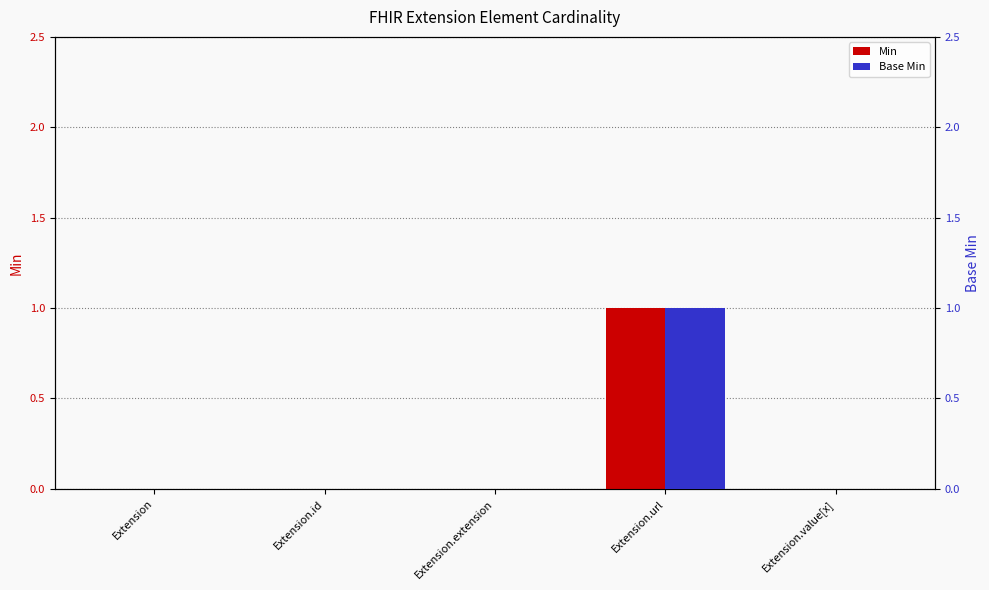

What position from the left is Extension.extension?

3